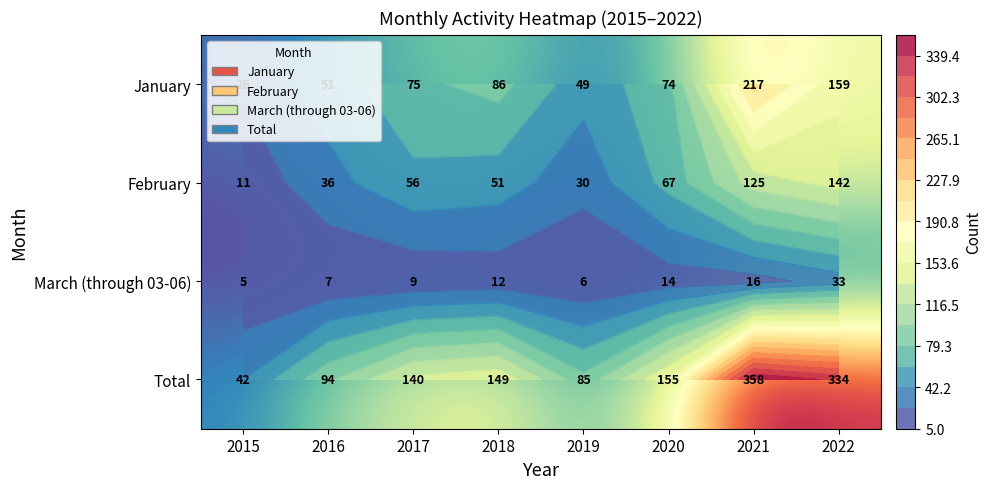

Rank the categories by Total value from lowest to highest.

2015, 2019, 2016, 2017, 2018, 2020, 2022, 2021